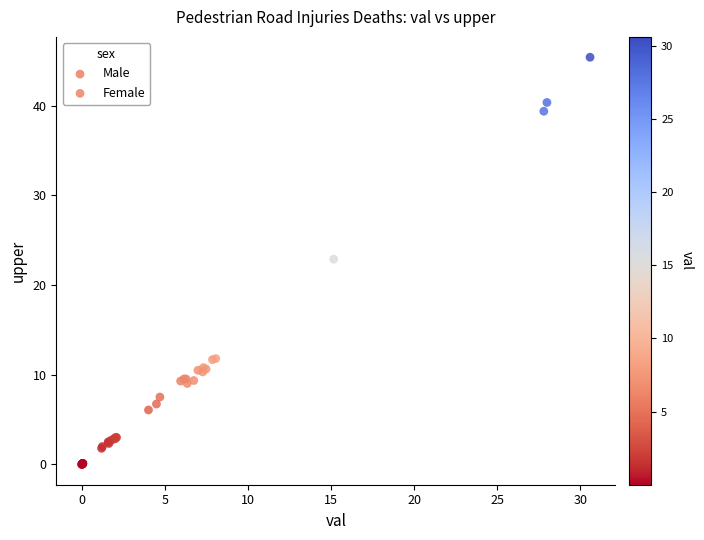

Which series has the largest Y range (max minus min)?

Male